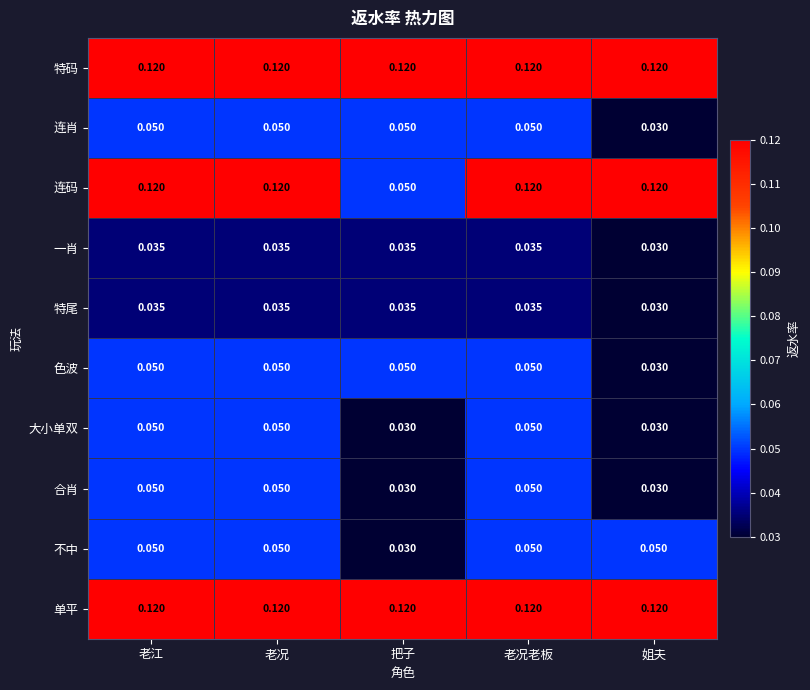

Which category has the lowest value in the 特尾 series?

姐夫